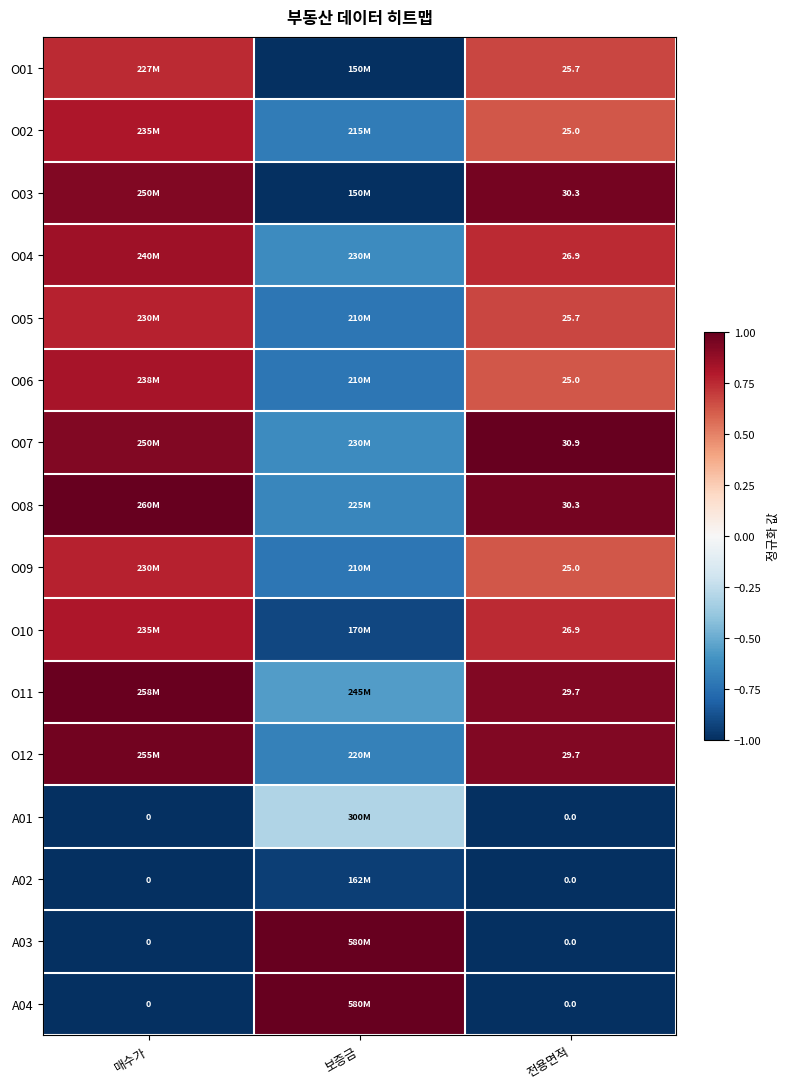

What is the total value across all series at 보증금?

-8.2